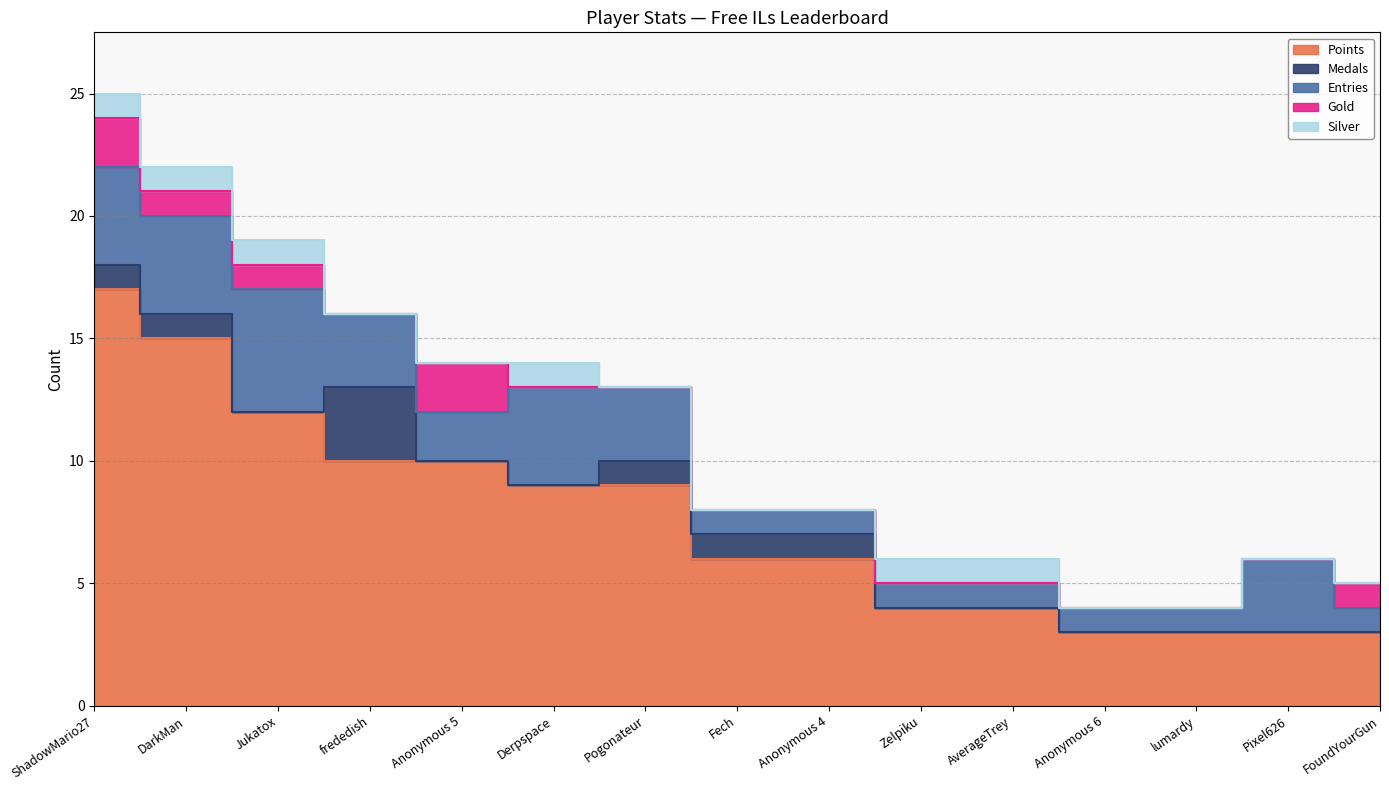

At which label does Entries reach its minimum?

Fech